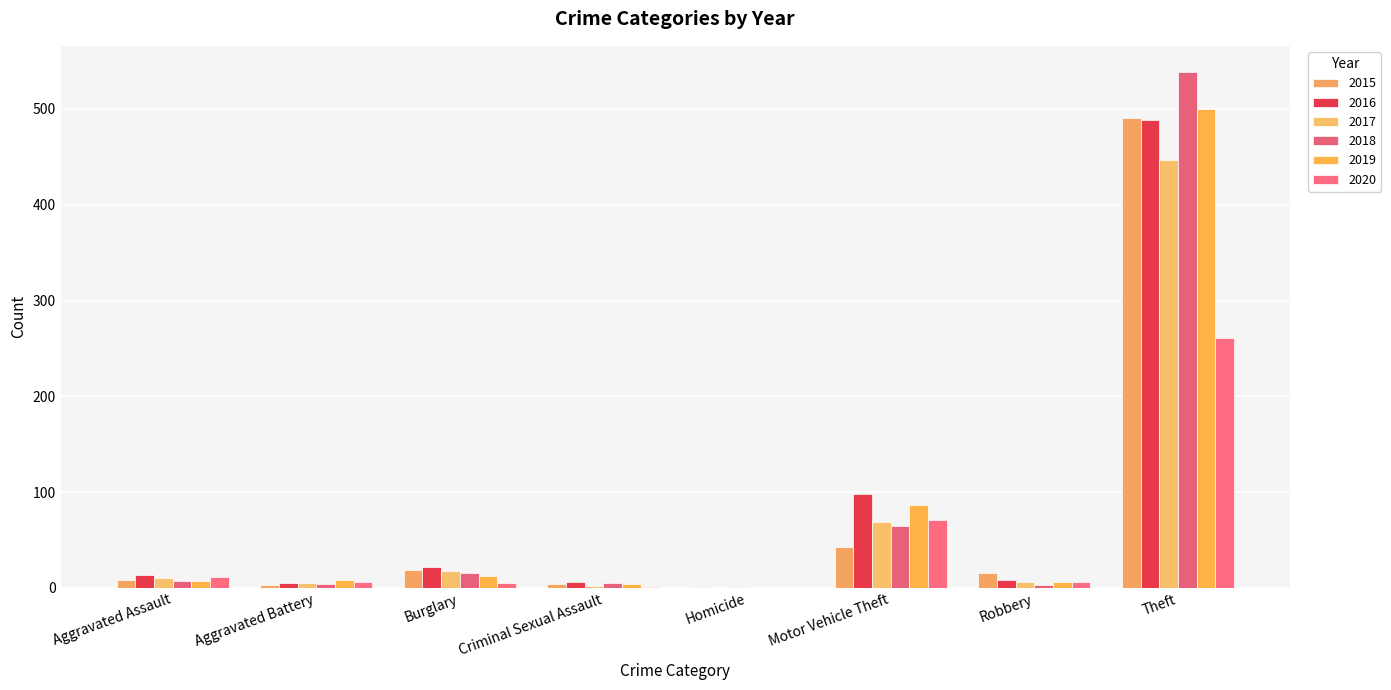

What is the difference between the maximum and second lowest values in the 2018 series?

536